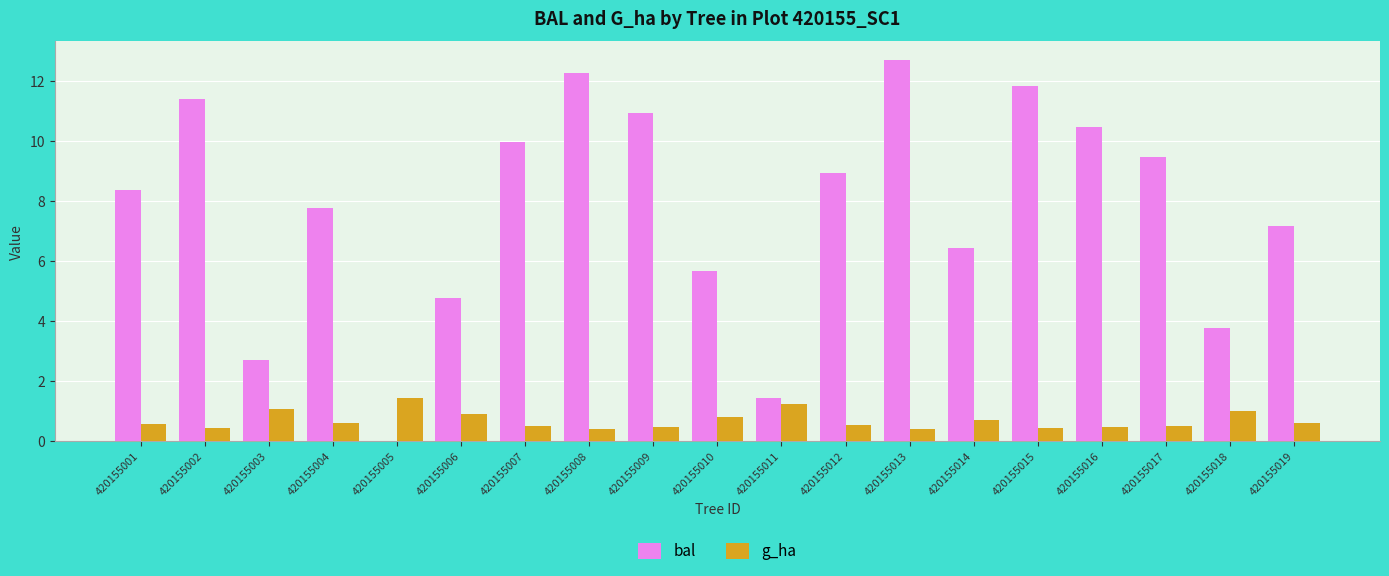

Is it true that g_ha equals 1.0 at 420155018?

True